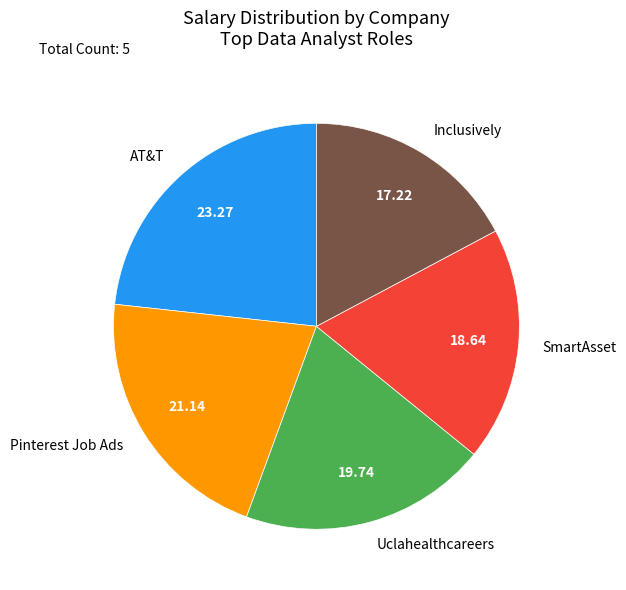

Combined, do Uclahealthcareers and AT&T account for over 50%?

No